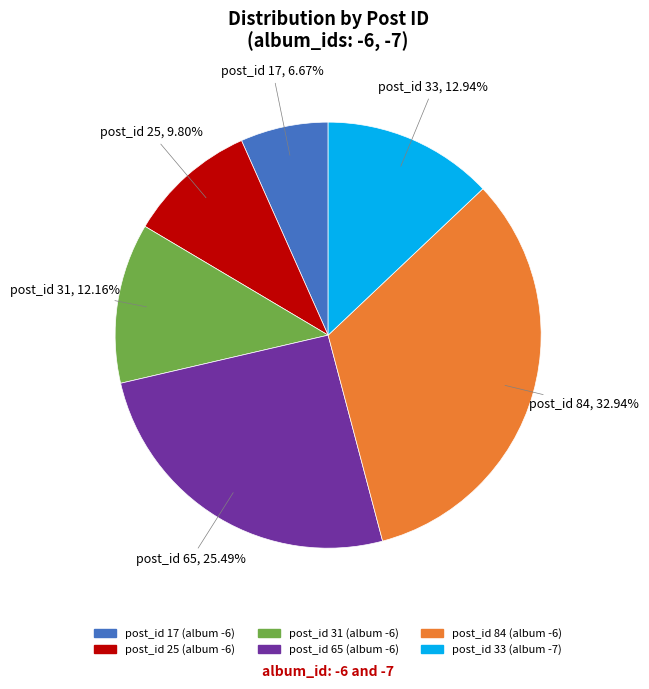

Which category has the smallest portion of the pie?

post_id 17